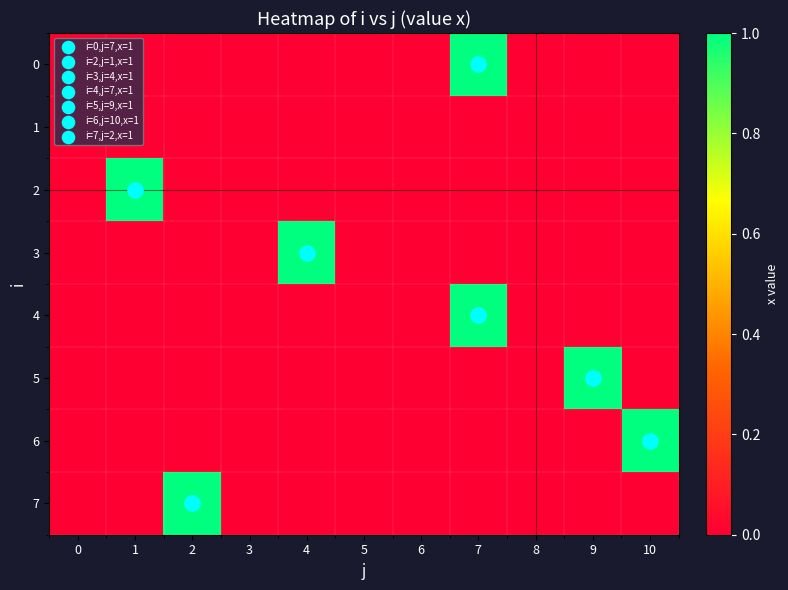

At which category is the sum across all series the highest?

7